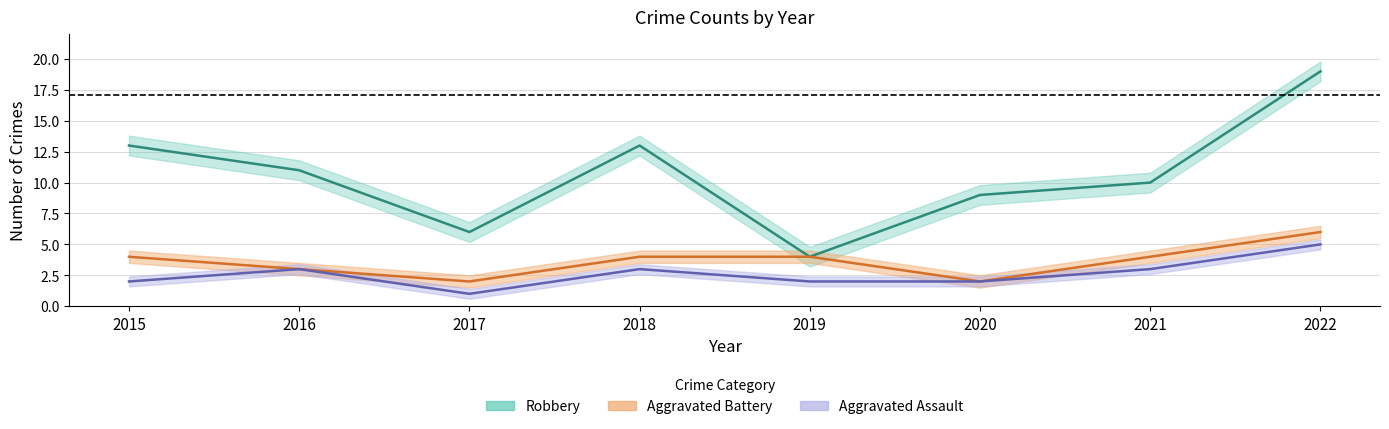

List the series in order of their peak value, lowest first.

Aggravated Assault, Aggravated Battery, Robbery